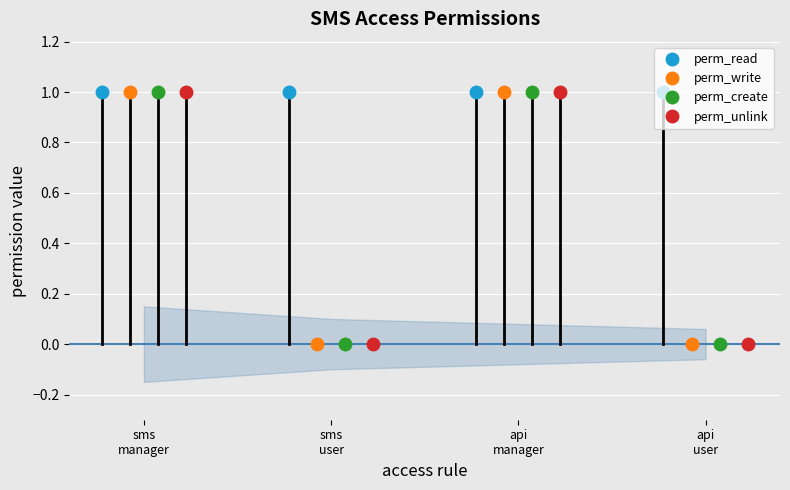

What is the label of the 4th point from the right?

sms
manager